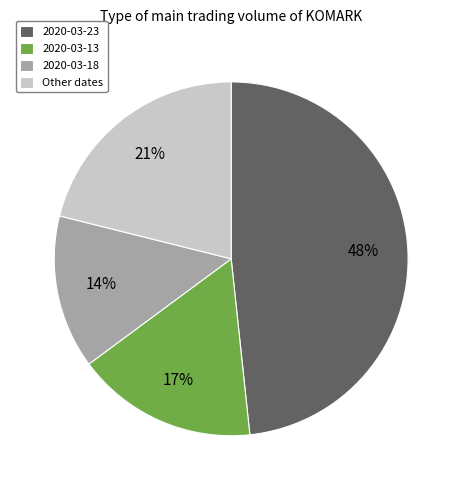

To the nearest percent, what percentage of the pie is 2020-03-13?

17%